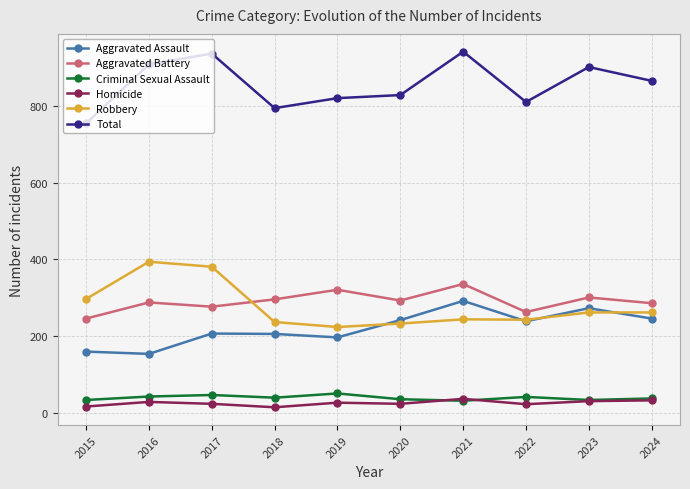

True or false: Robbery and Total intersect in this chart.

False